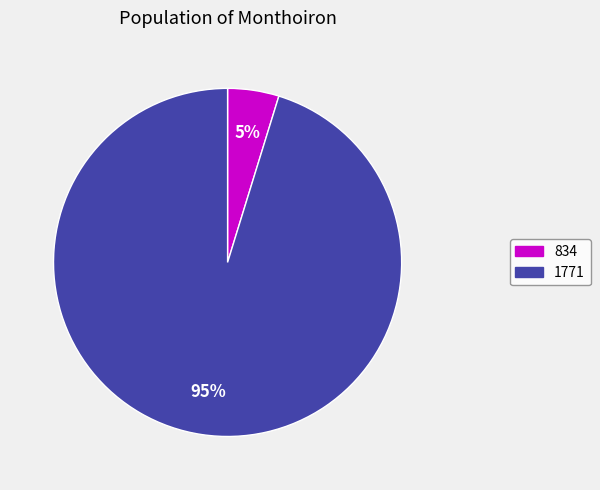

Is 1771 the majority of the pie?

Yes